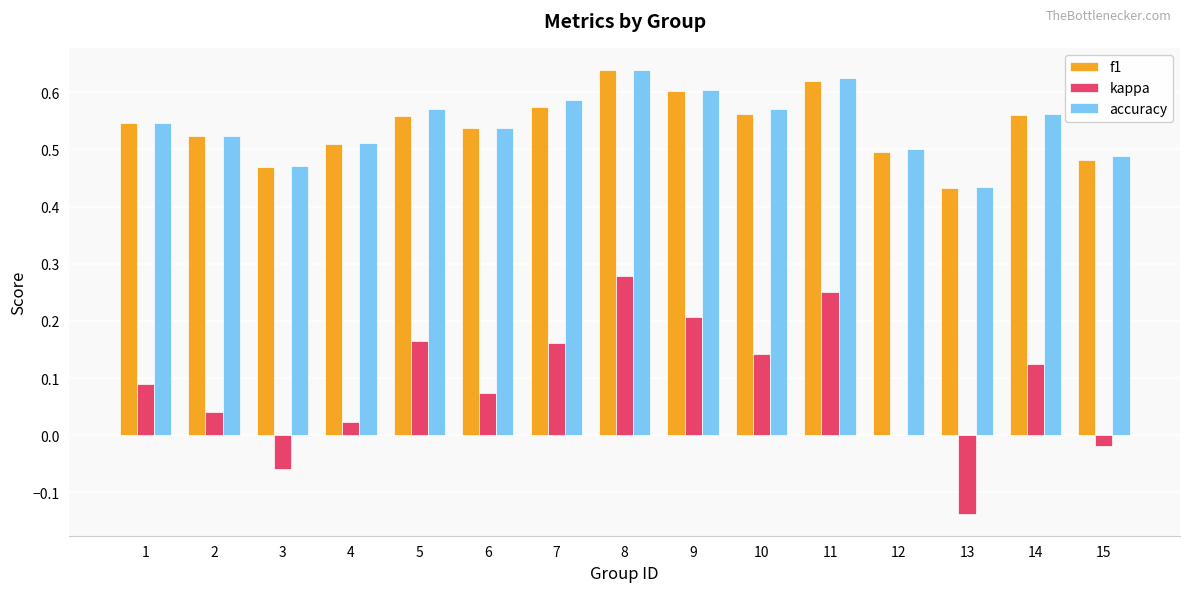

How many groups of bars are there?

15